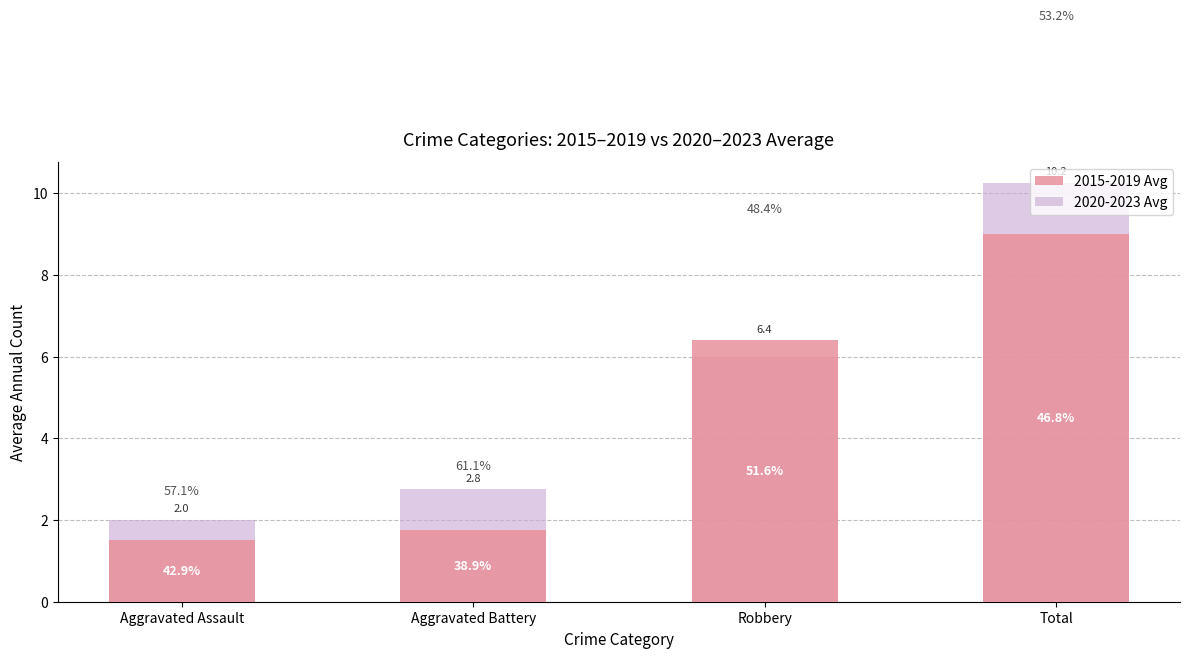

Are the bars horizontal?

No